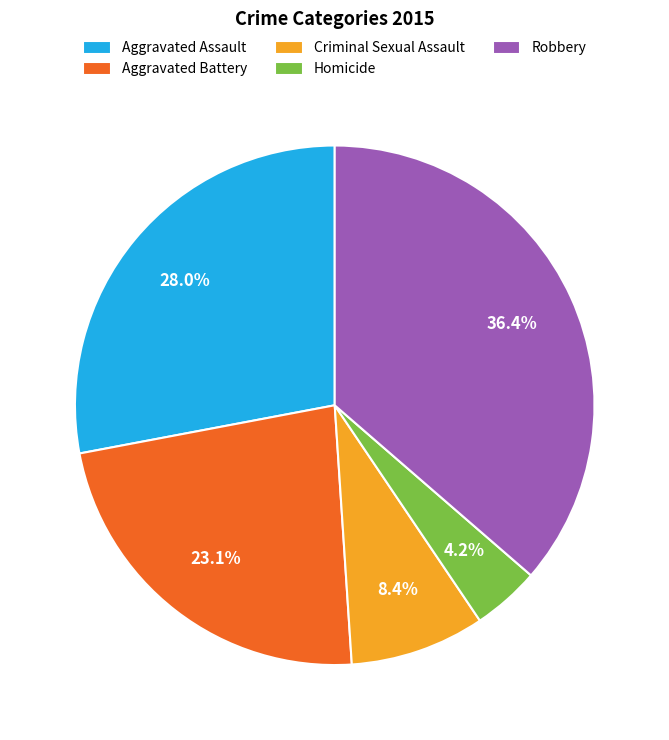

Rank the categories by value from highest to lowest.

Robbery, Aggravated Assault, Aggravated Battery, Criminal Sexual Assault, Homicide